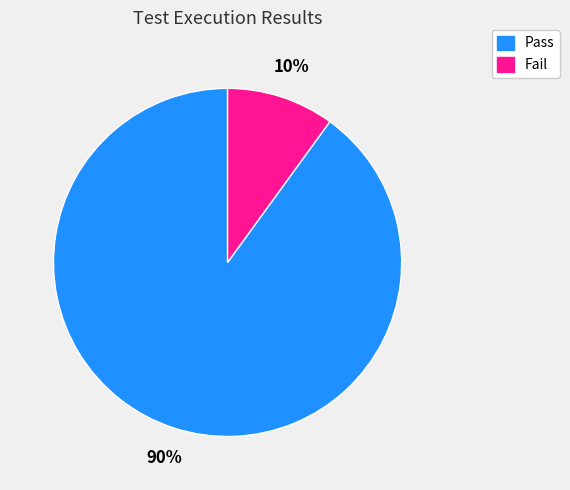

Which category has the biggest portion of the pie?

Pass